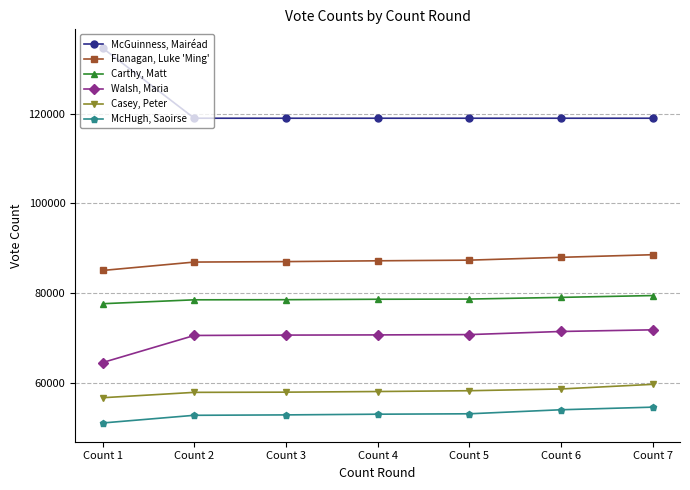

How many data points in Walsh, Maria are less than 70660?

3